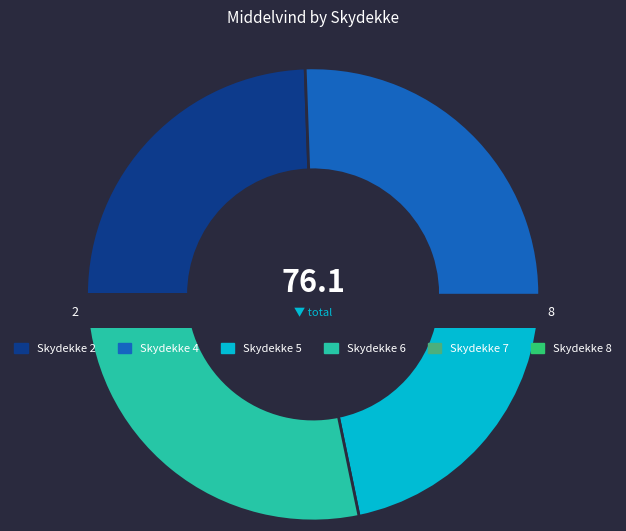

To the nearest percent, what percentage of the pie is 21?

3%